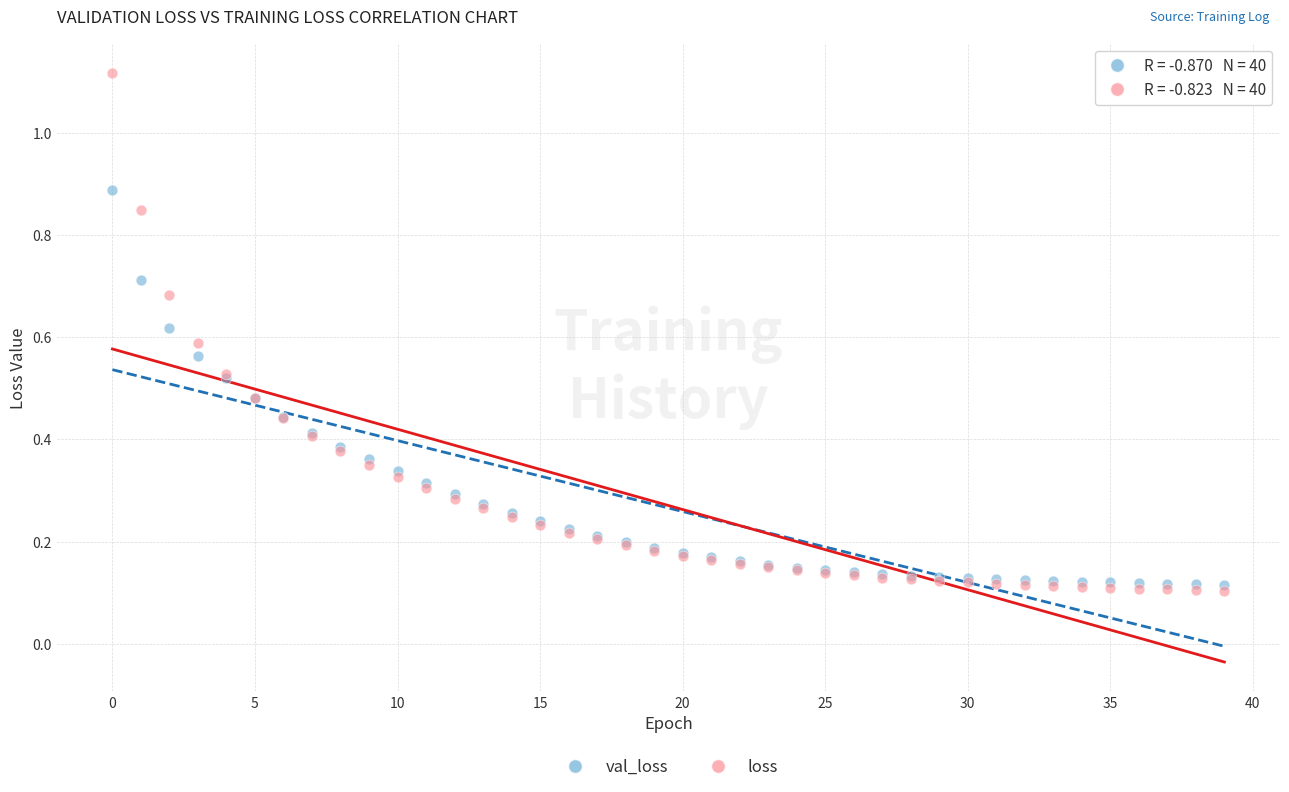

What are all the series names shown in the legend?

val_loss, loss